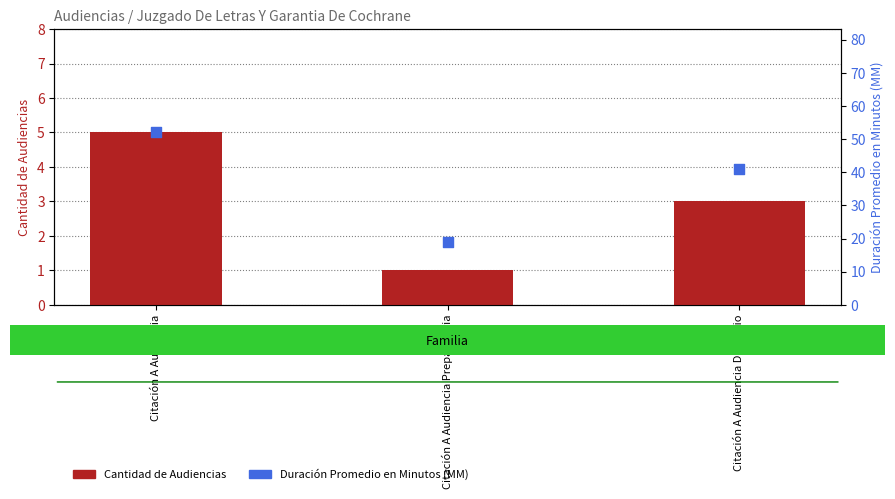

Which series has the largest Y range (max minus min)?

Duración Promedio en Minutos (MM)